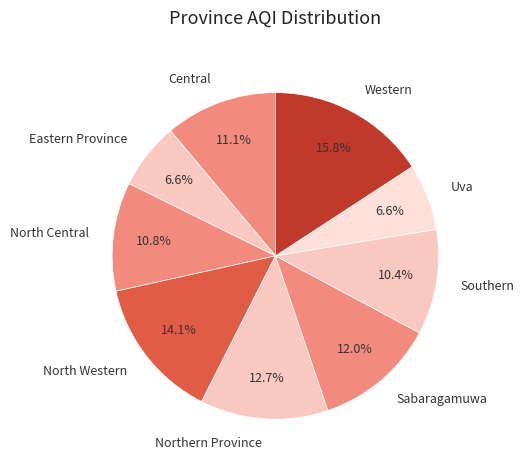

Combined, what portion of the pie is North Central and Eastern Province?

17.4%